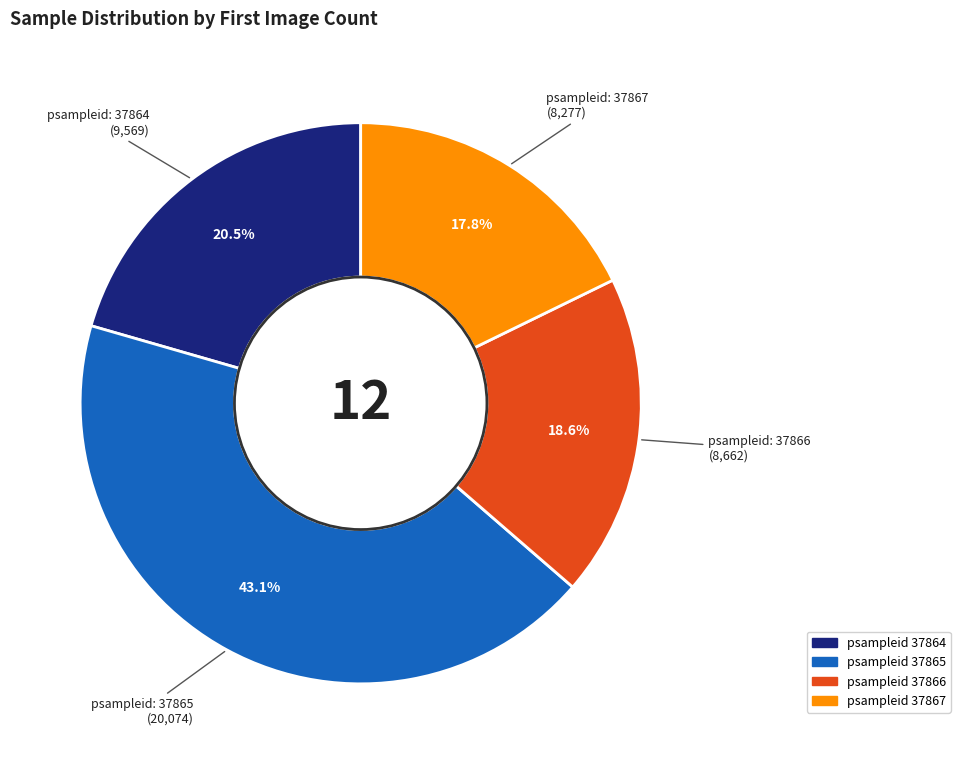

Is there any slice that represents more than half of the pie?

No